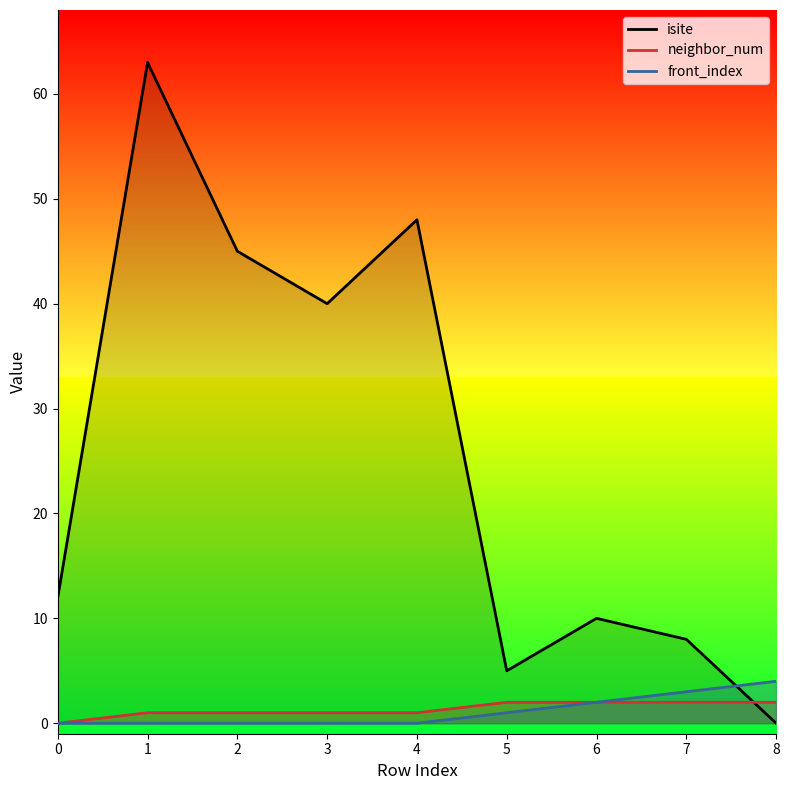

Reading left to right, what are all the values shown in this chart?

isite: 0=12	1=63	2=45	3=40	4=48	5=5	6=10	7=8	8=0
neighbor_num: 0=0	1=1	2=1	3=1	4=1	5=2	6=2	7=2	8=2
front_index: 0=0	1=0	2=0	3=0	4=0	5=1	6=2	7=3	8=4